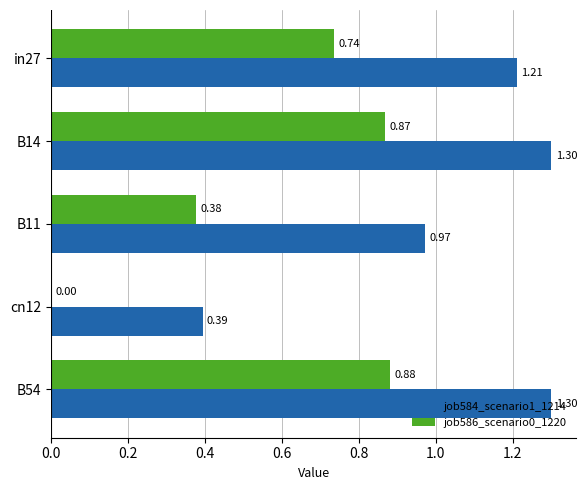

What is the sum of all job584_scenario1_1214 values?

5.2